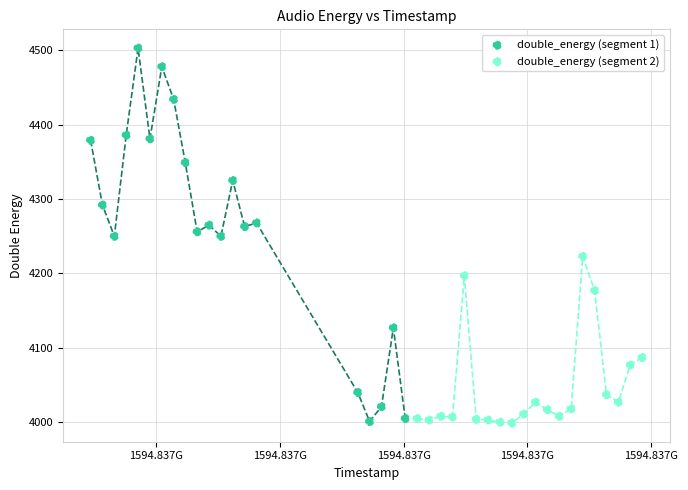

Which series reaches the maximum Y coordinate?

double_energy (segment 1)